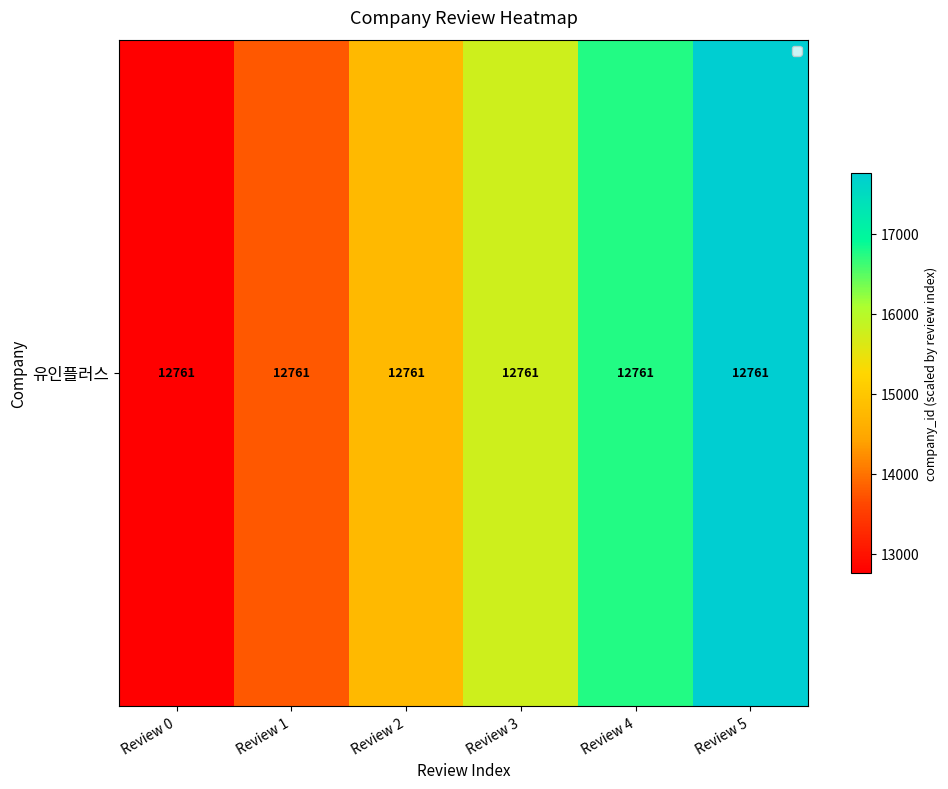

Rank the categories by value from lowest to highest.

Review 0, Review 1, Review 2, Review 3, Review 4, Review 5